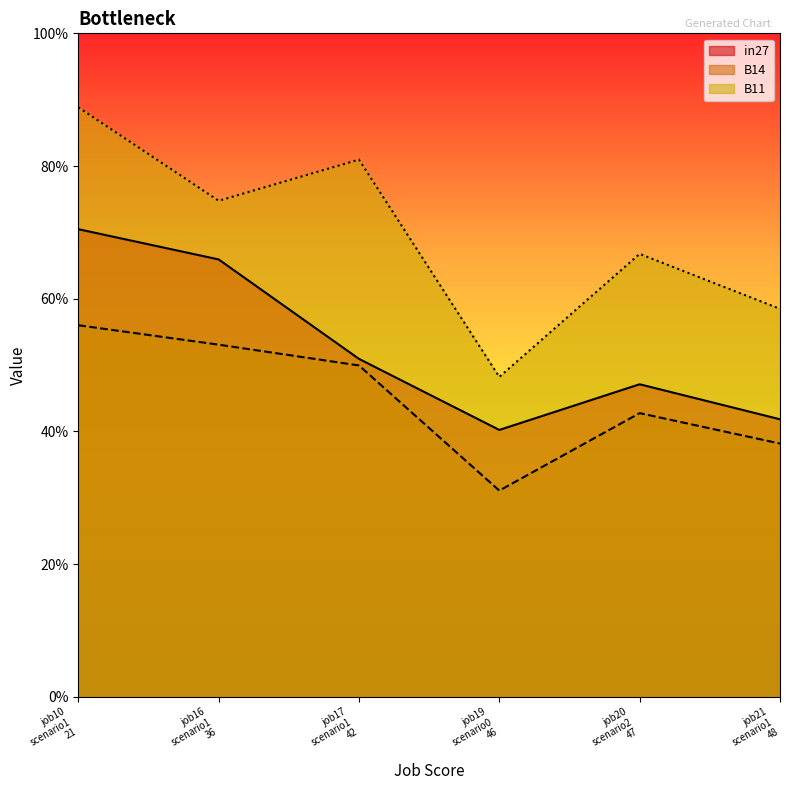

Which series has the largest range (max minus min)?

B11